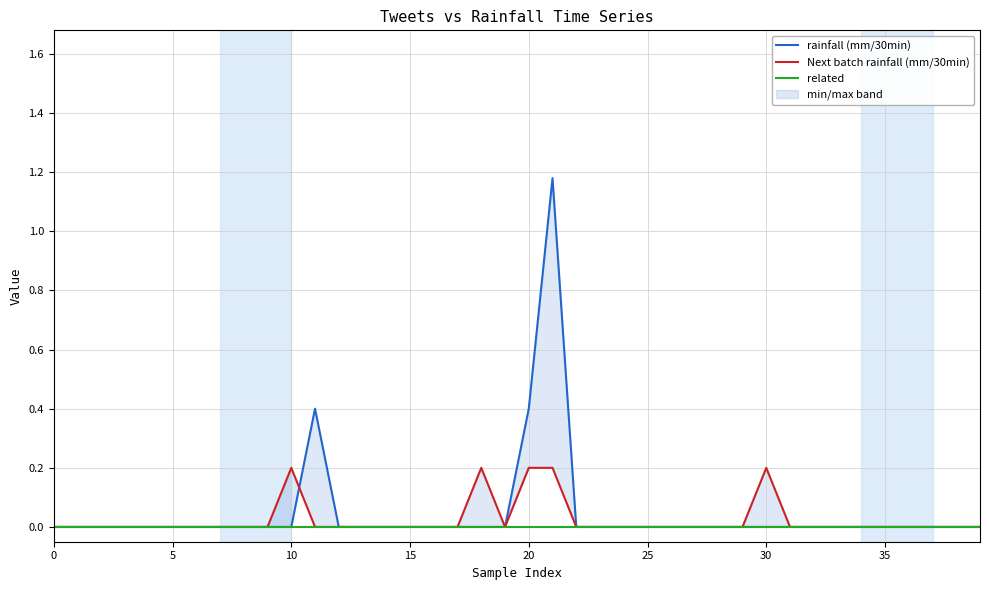

At which category does rainfall (mm/30min) reach its first local peak?

11